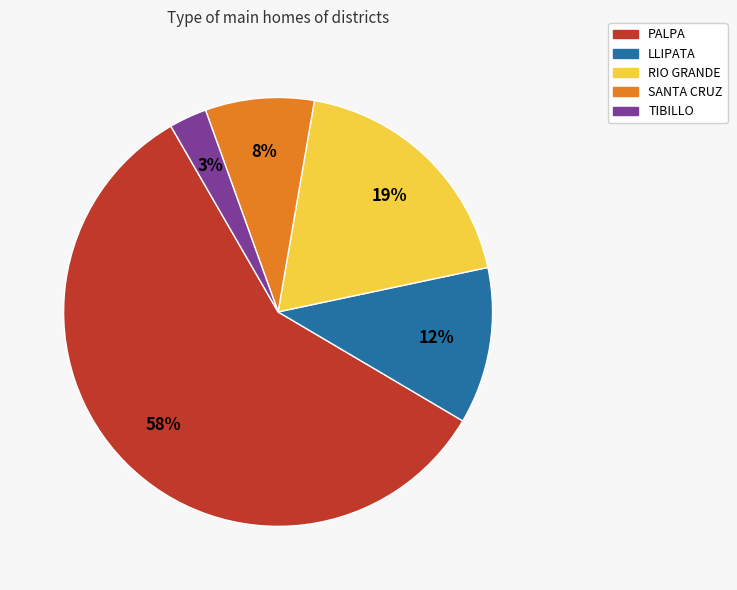

Count the number of slices in the pie.

5